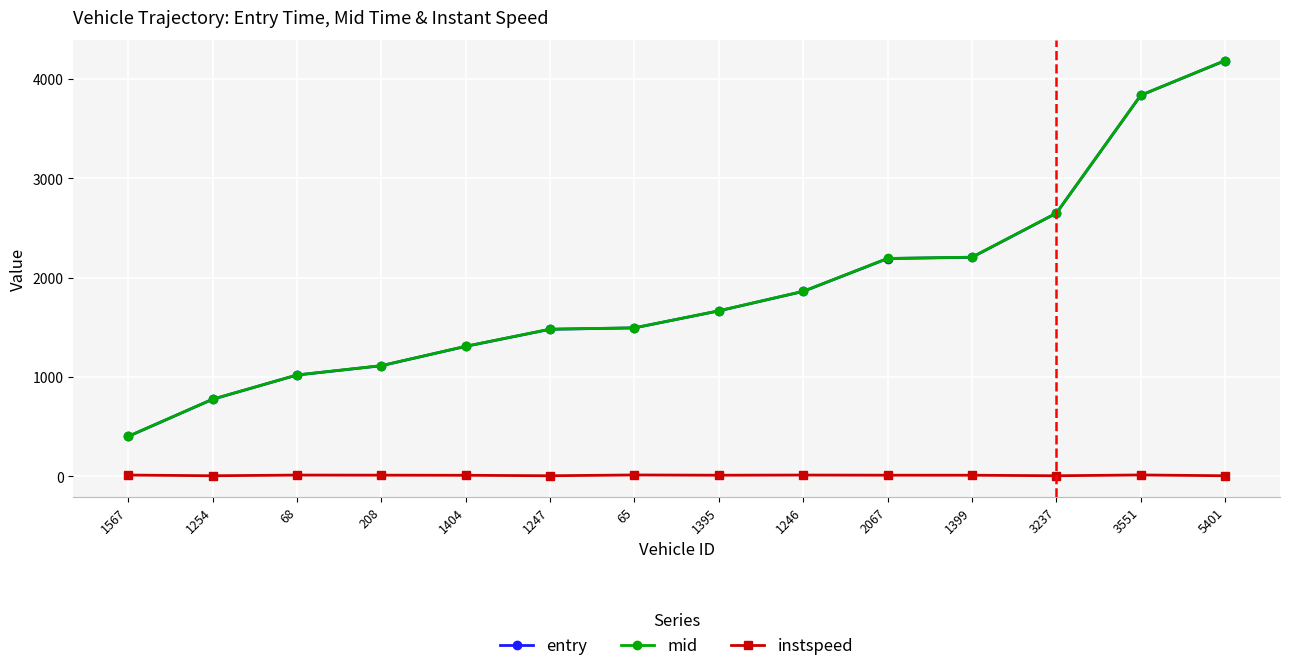

What is the label of the 14th point from the left?

5401